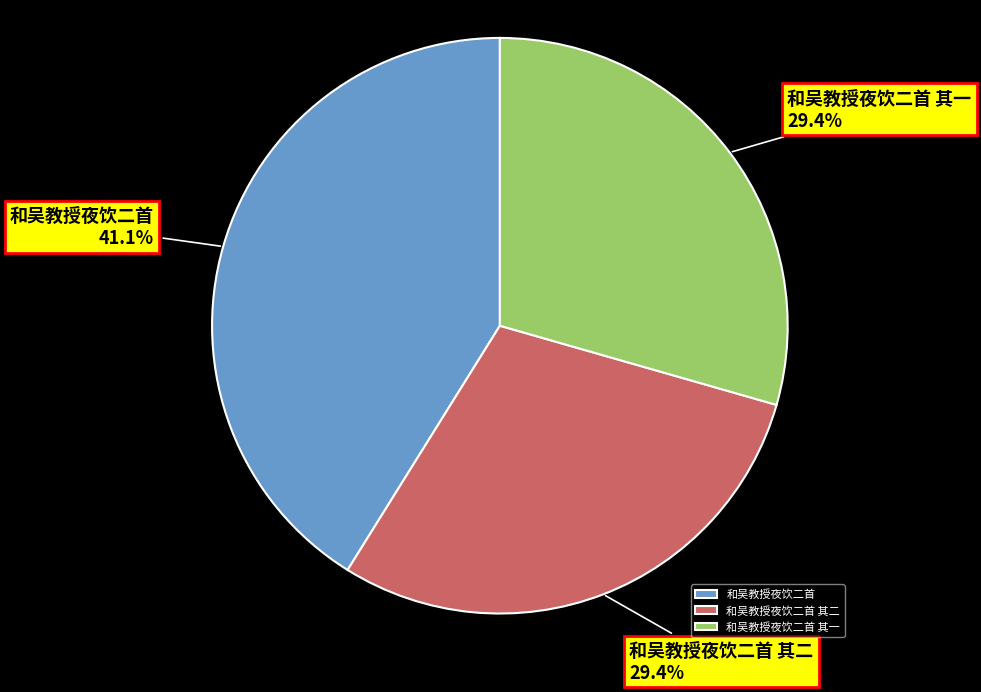

To the nearest percent, what is the combined percentage of 和吴教授夜饮二首 and 和吴教授夜饮二首 其二?

71%